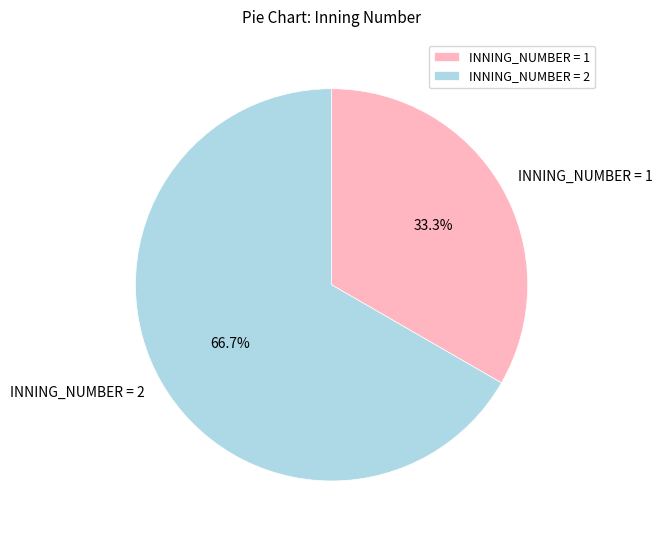

Which has a higher value, INNING_NUMBER = 2 or INNING_NUMBER = 1?

INNING_NUMBER = 2